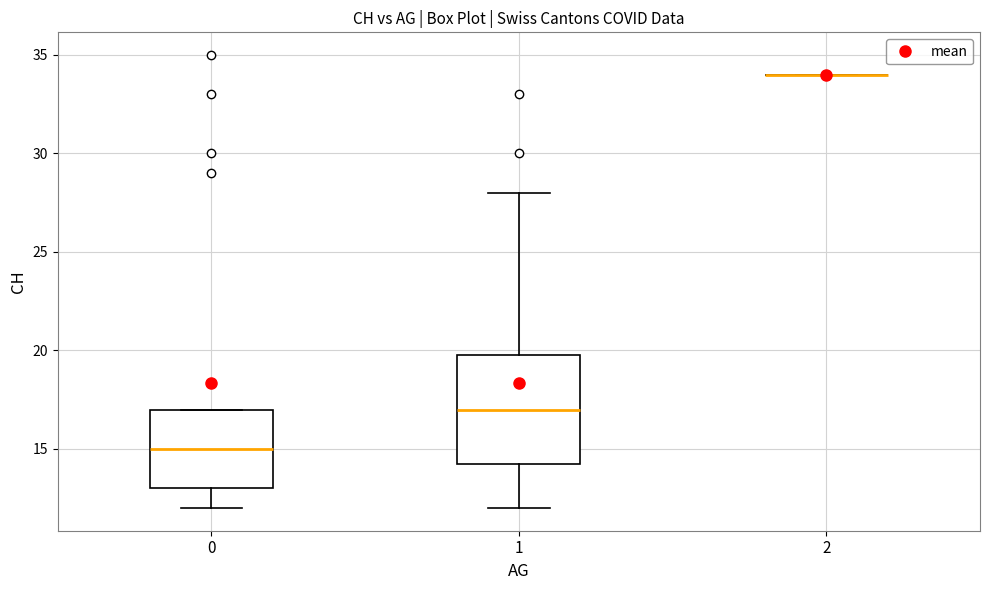

Reading left to right, transcribe this box plot: for each box, give where its median line is, the range the box spans, and where its two whiskers end, as read against the y-axis. The values are not printed on the chart, so give them approximately, as read against the axis.

0: median 15.0, box 13.0 to 17.0, whiskers 12.0 to 17.0
1: median 17.0, box 14.5 to 20.0, whiskers 12.0 to 28.0
2: box collapsed to a line at 34.0, whiskers 34.0 to 34.0